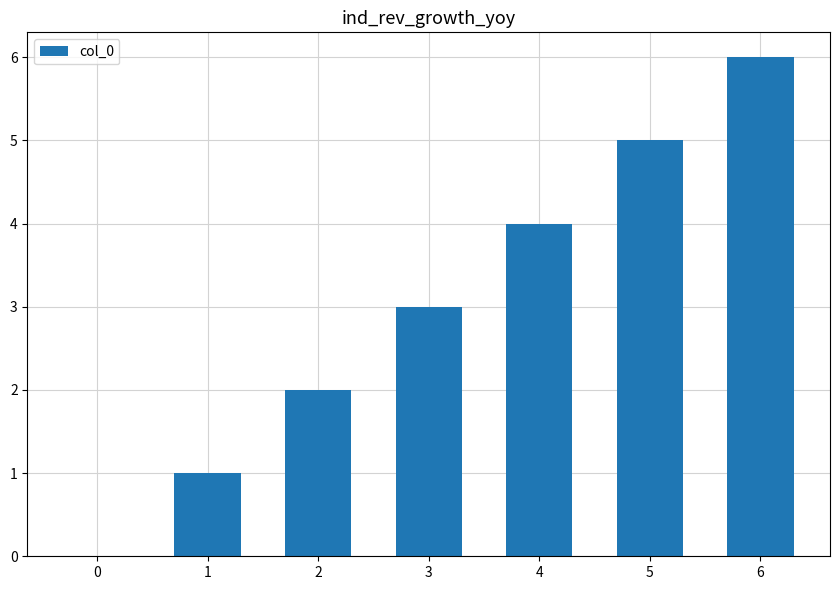

What is the sum of all values?

21